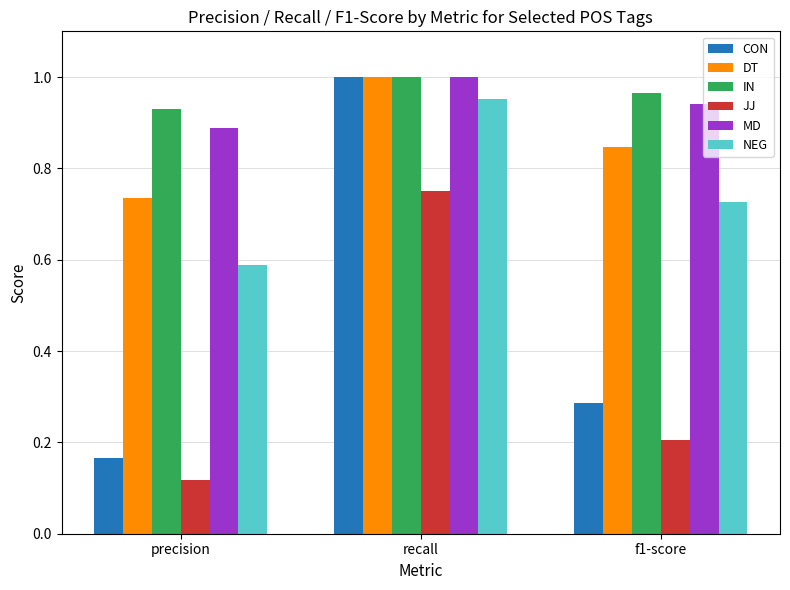

What are all the series names shown in the legend?

CON, DT, IN, JJ, MD, NEG